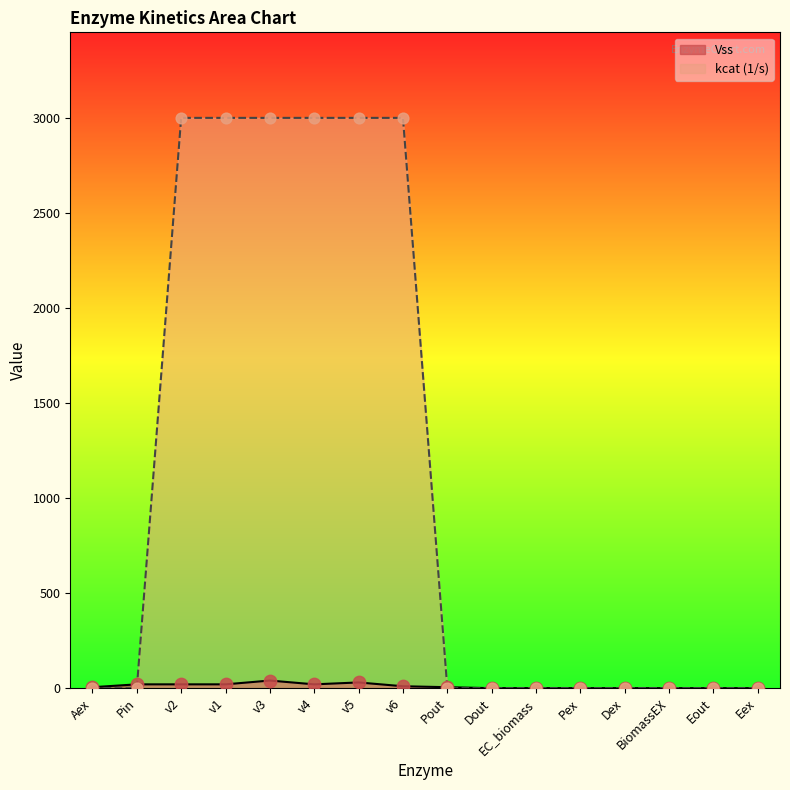

Which series has the largest Y range (max minus min)?

kcat (1/s)